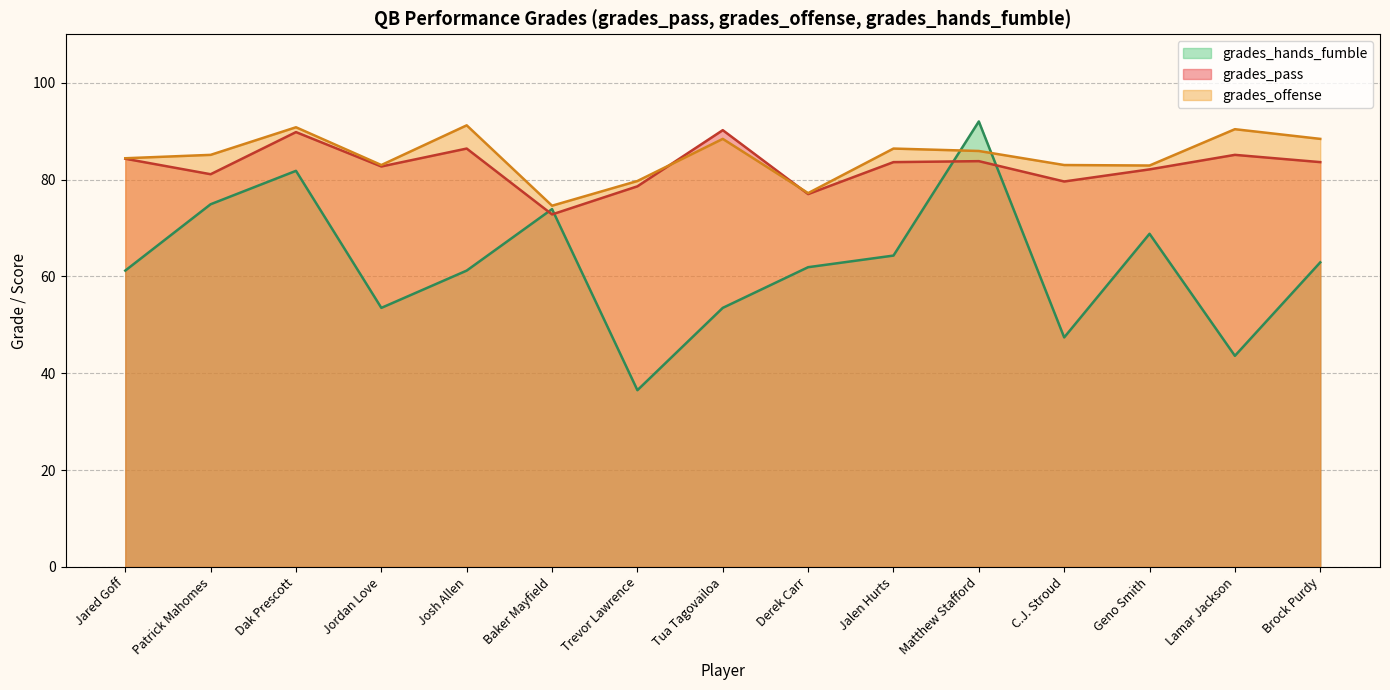

What are all the series names shown in the legend?

grades_hands_fumble, grades_pass, grades_offense